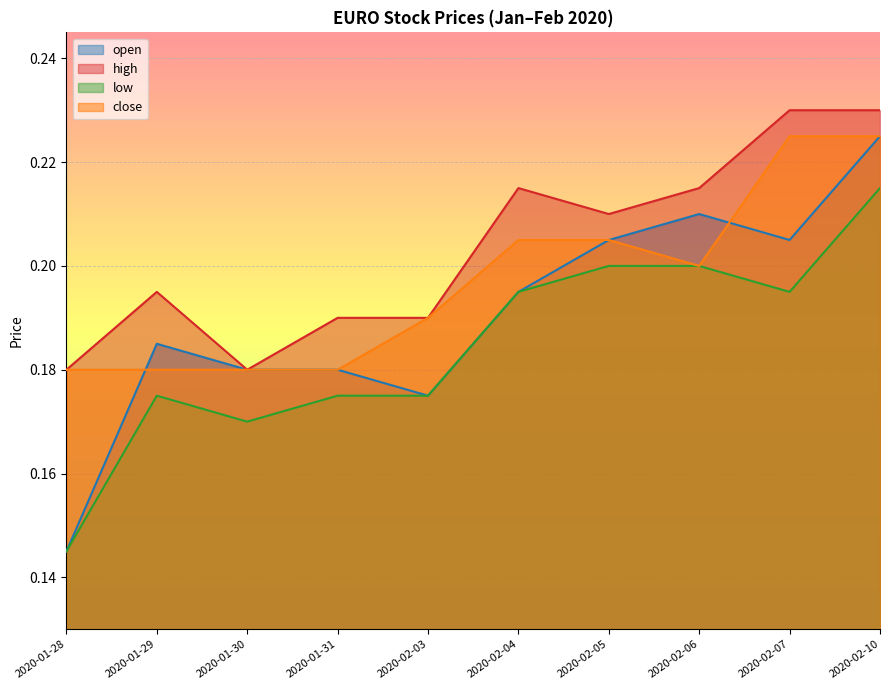

Rank the series by their maximum value, from highest to lowest.

high, open, close, low